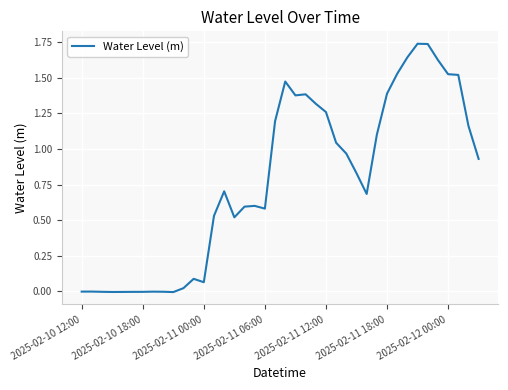

Where does the data first go above 0?

10